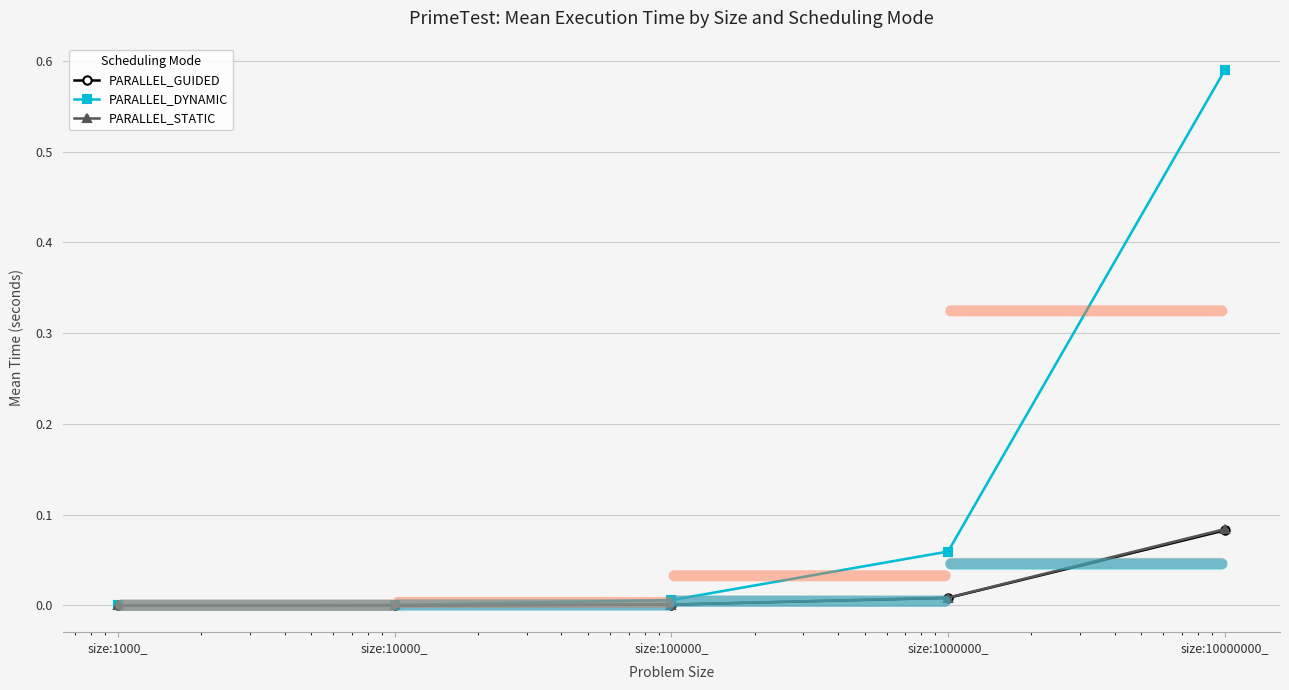

What is the difference between the PARALLEL_STATIC values at size:10000_ and size:10000000_?

0.1